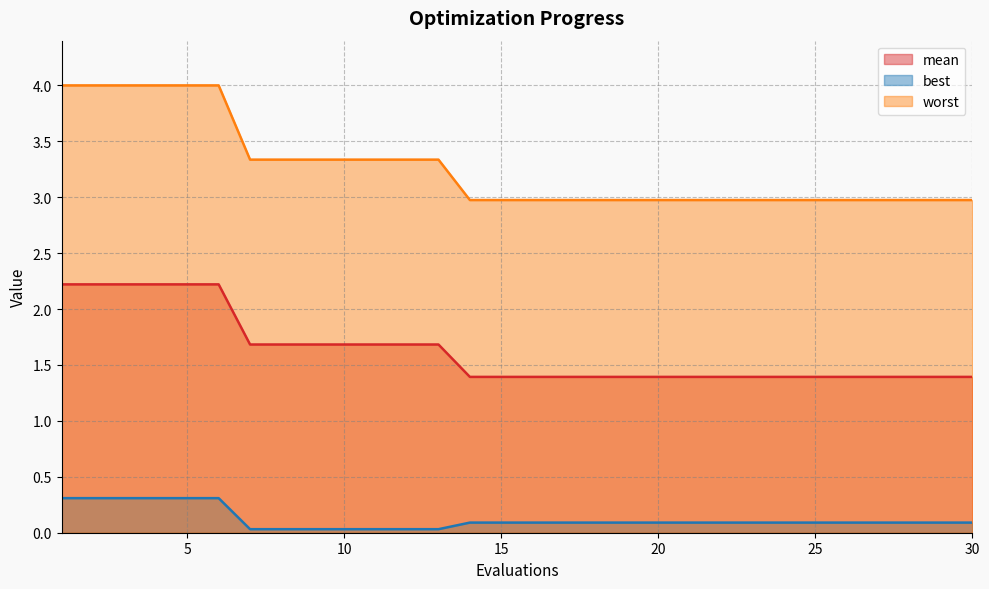

What are all the series names shown in the legend?

mean, best, worst